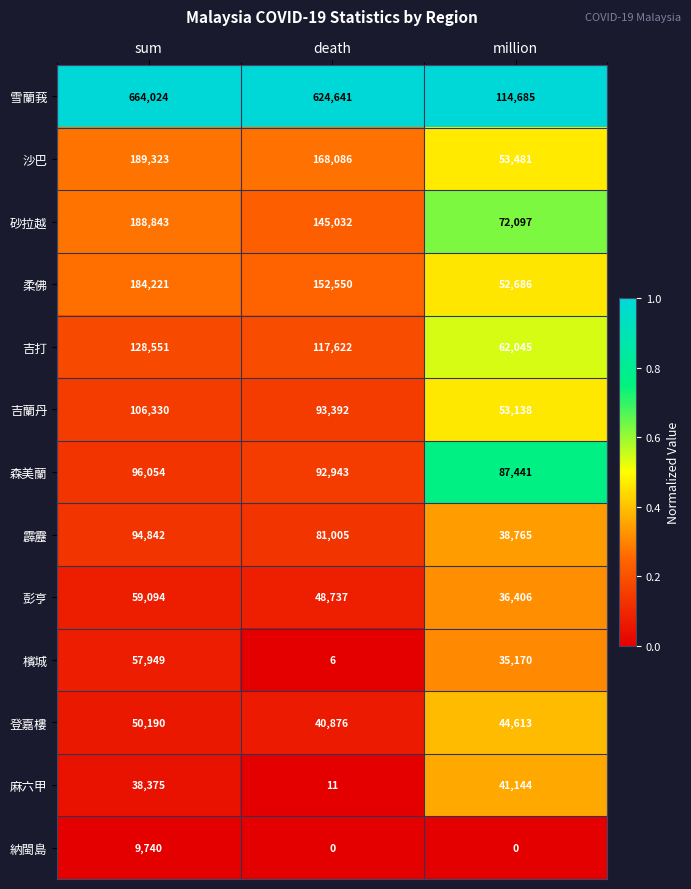

At how many categories does at least one series exceed 0?

3